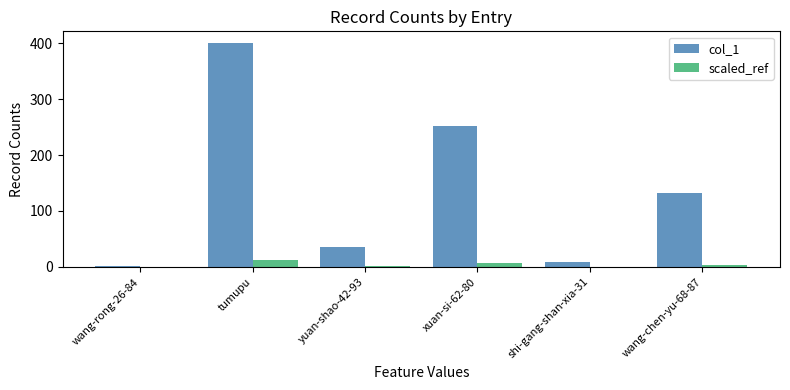

The value of scaled_ref at tumupu is 12.0. True or false?

True